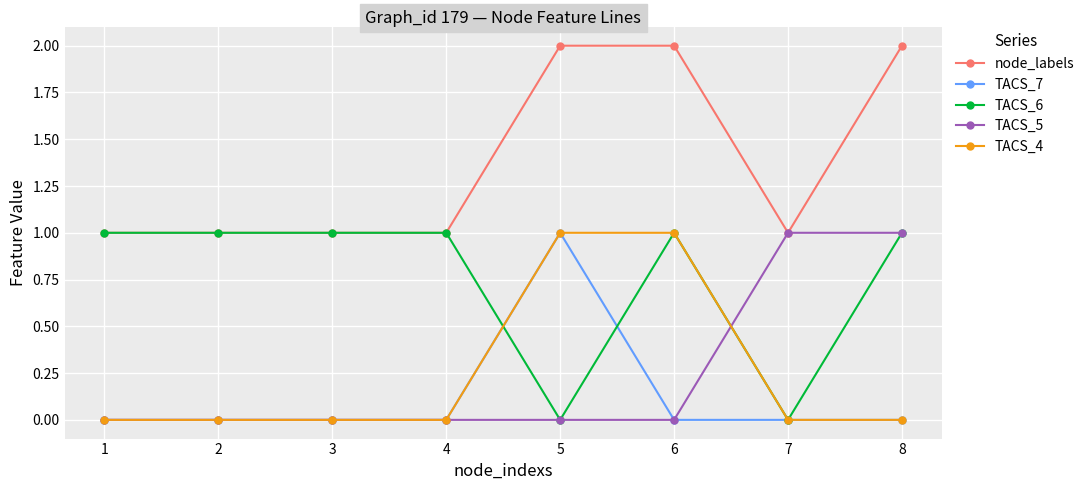

Is this an area chart (filled region under the line)?

No